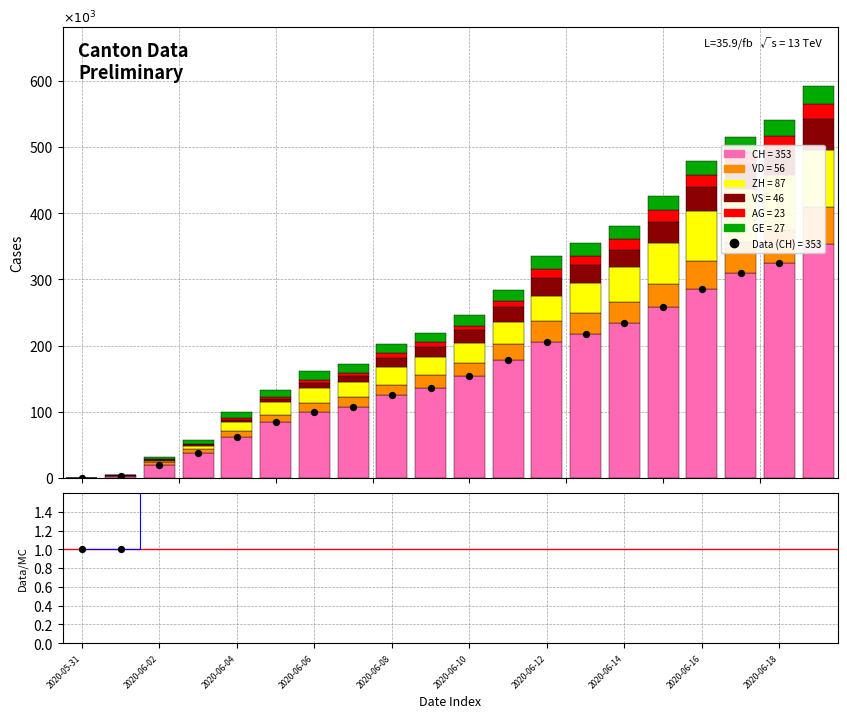

Is the value of VS at 2020-06-08 greater than the value of ZH at 2020-06-09?

No